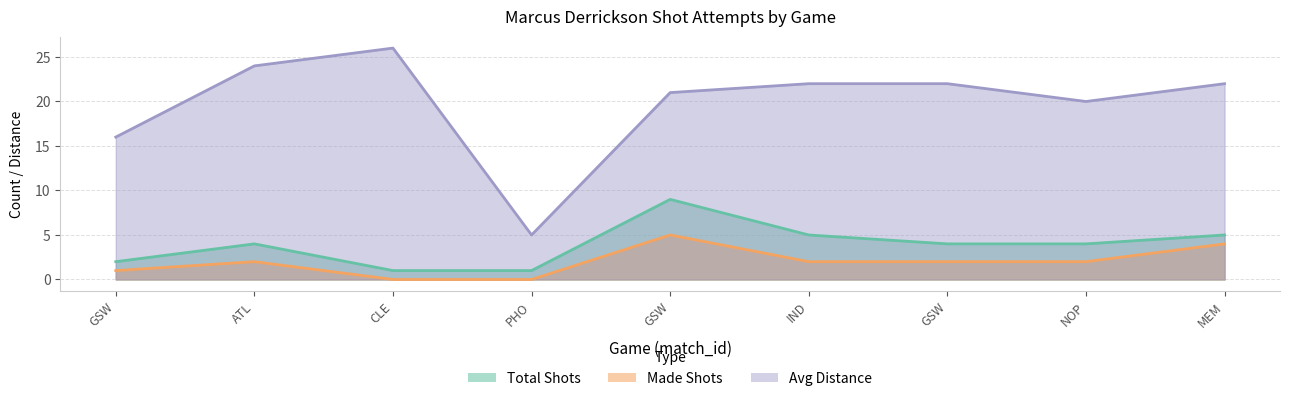

At which label does Made Shots first exceed 2?

GSW